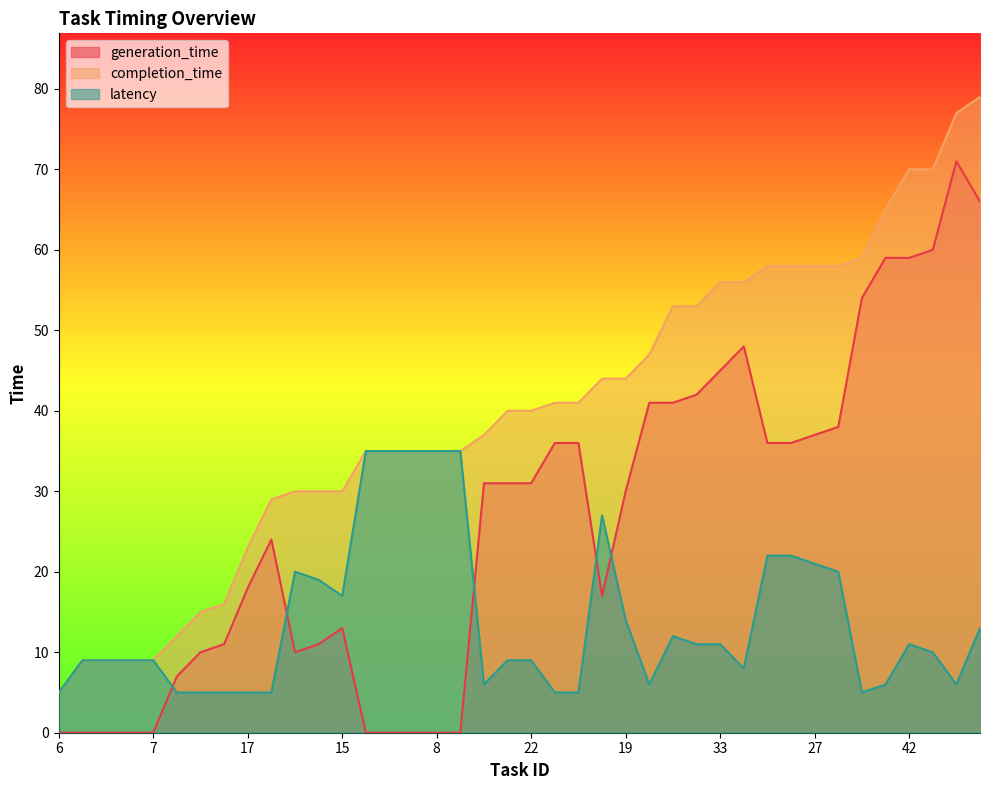

True or false: generation_time has more than 1 points higher than both neighbors.

True